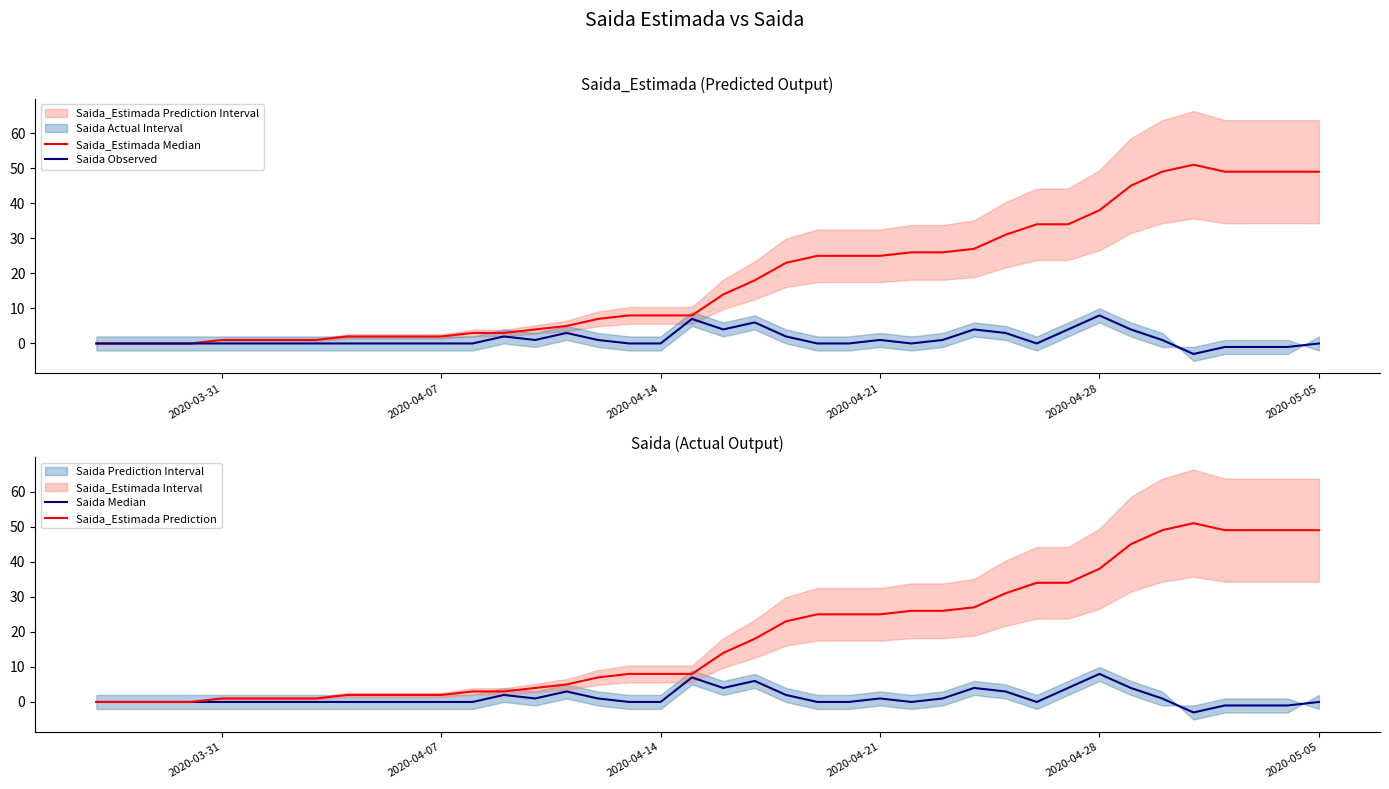

What is the maximum value for Saida_Estimada Prediction?

51